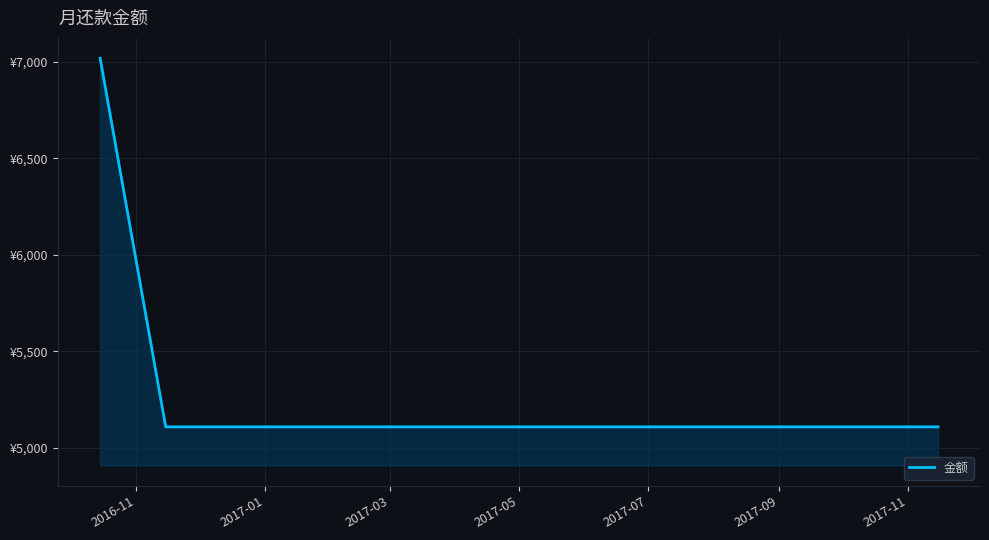

Does the chart have visible grid lines?

Yes